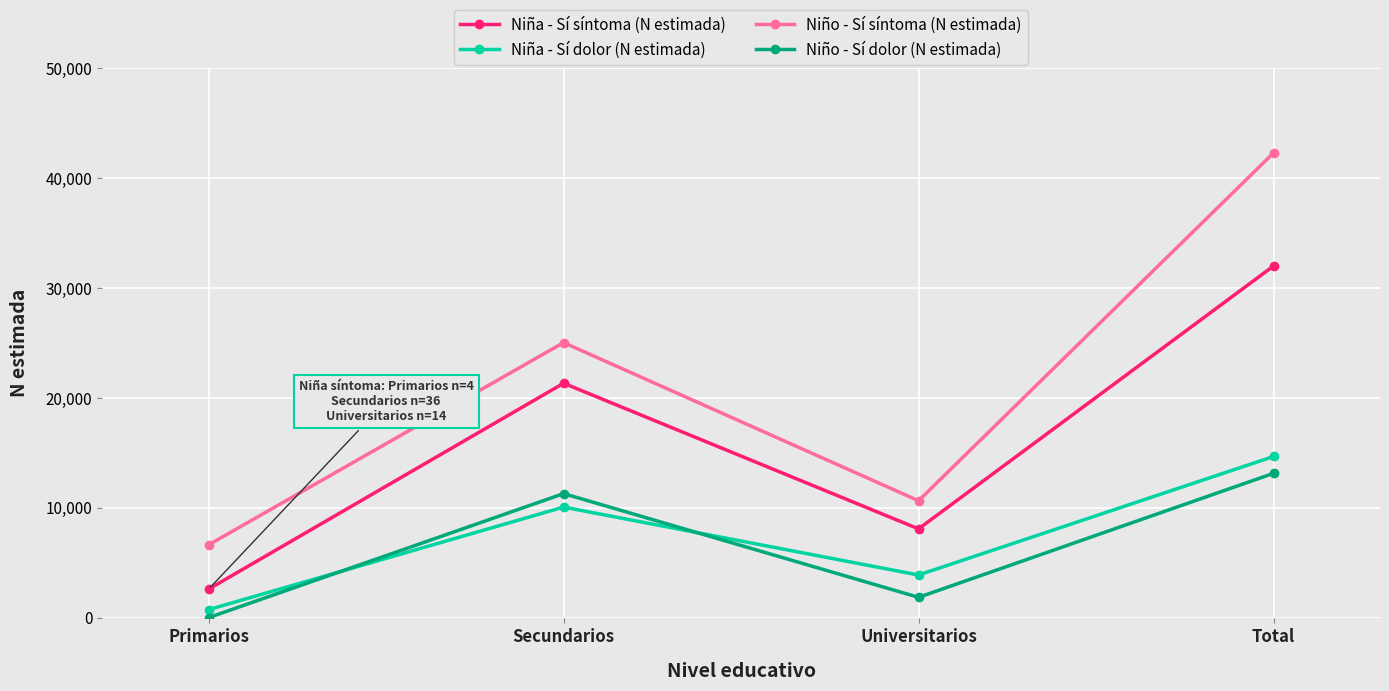

At which category is the sum across all series the highest?

Total